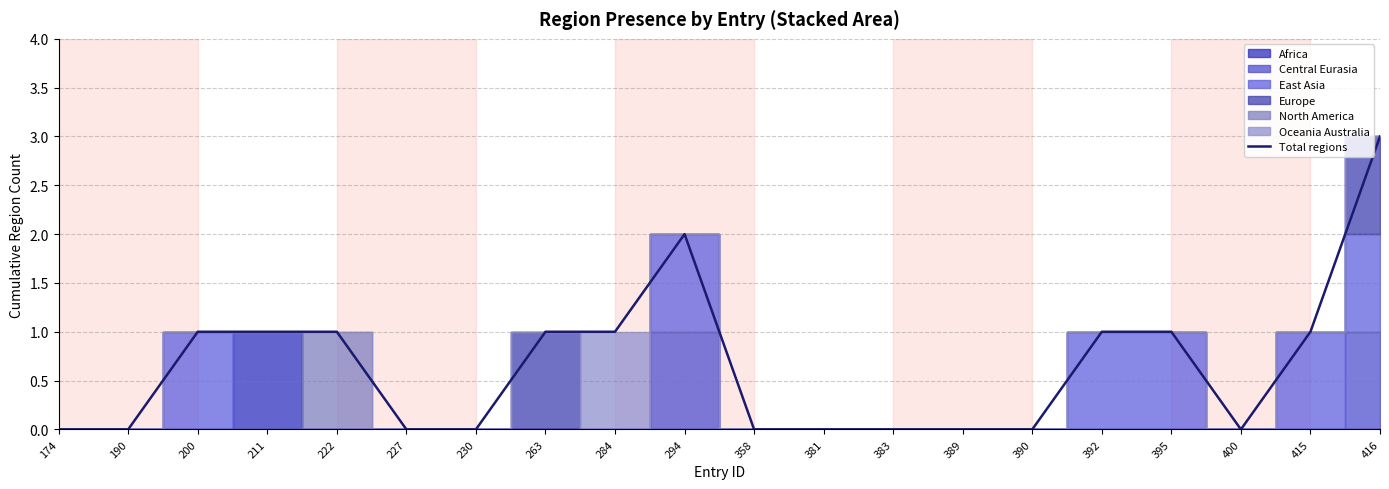

List the labels in order of value, largest first.

416, 294, 200, 211, 222, 263, 284, 392, 395, 415, 174, 190, 227, 230, 358, 381, 383, 389, 390, 400